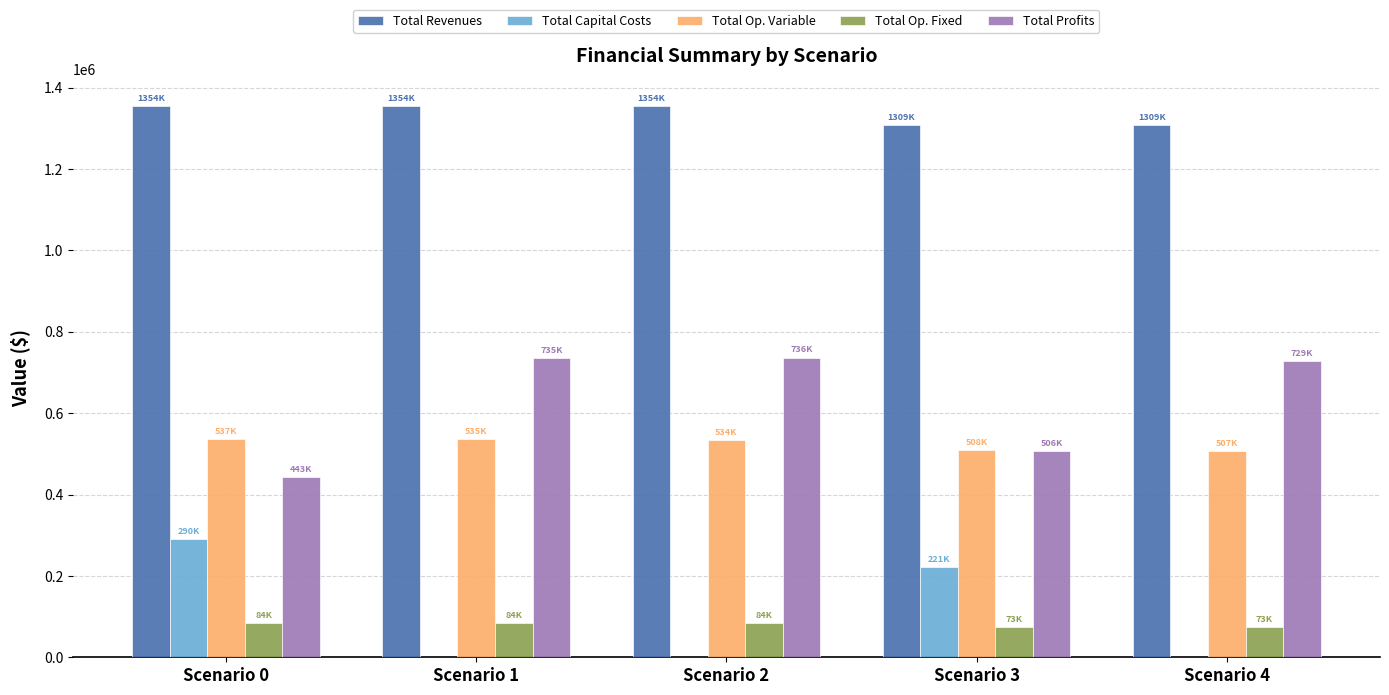

What is the sum of all Total Capital Costs values?

511200.0